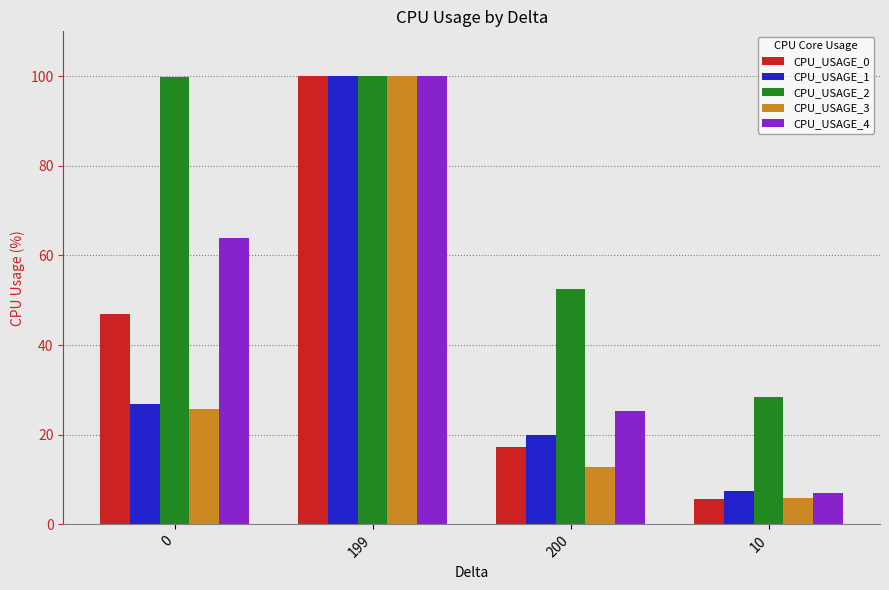

At 200, list the series in order from largest to smallest.

CPU_USAGE_2, CPU_USAGE_4, CPU_USAGE_1, CPU_USAGE_0, CPU_USAGE_3